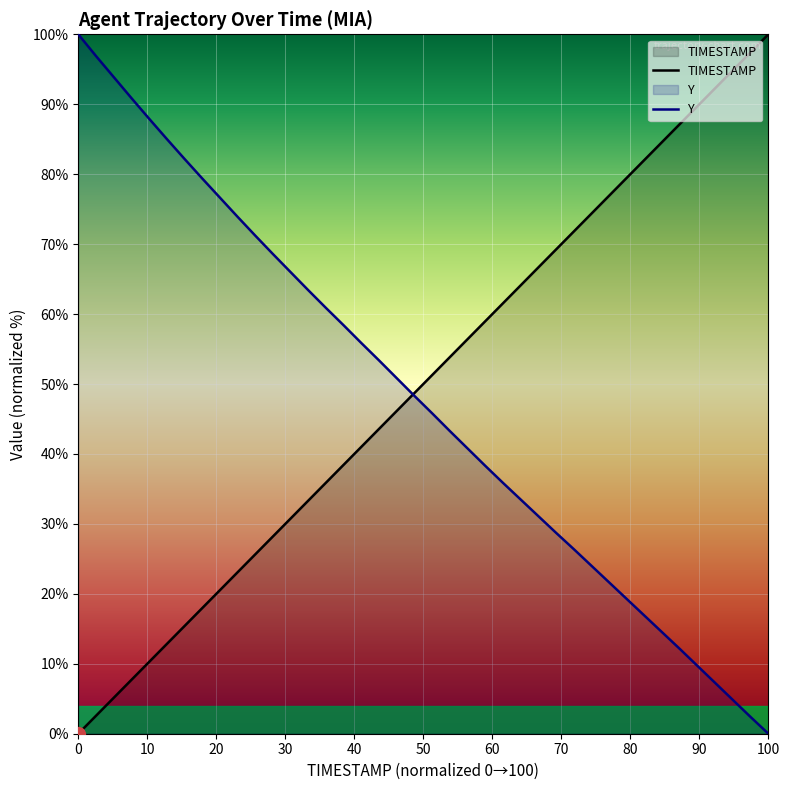

What is the highest value of the TIMESTAMP series?

100.0